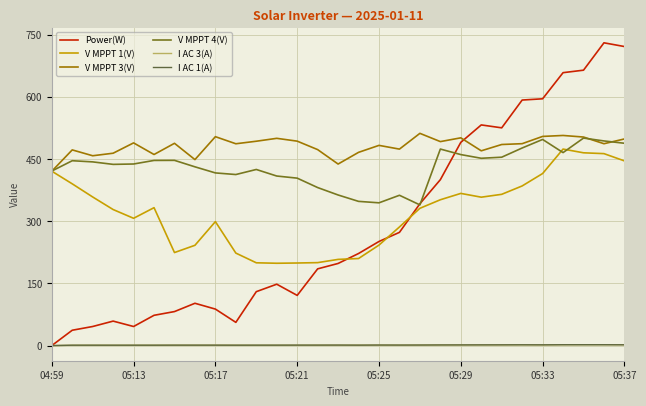

What is the minimum value for V MPPT 4(V)?

339.2